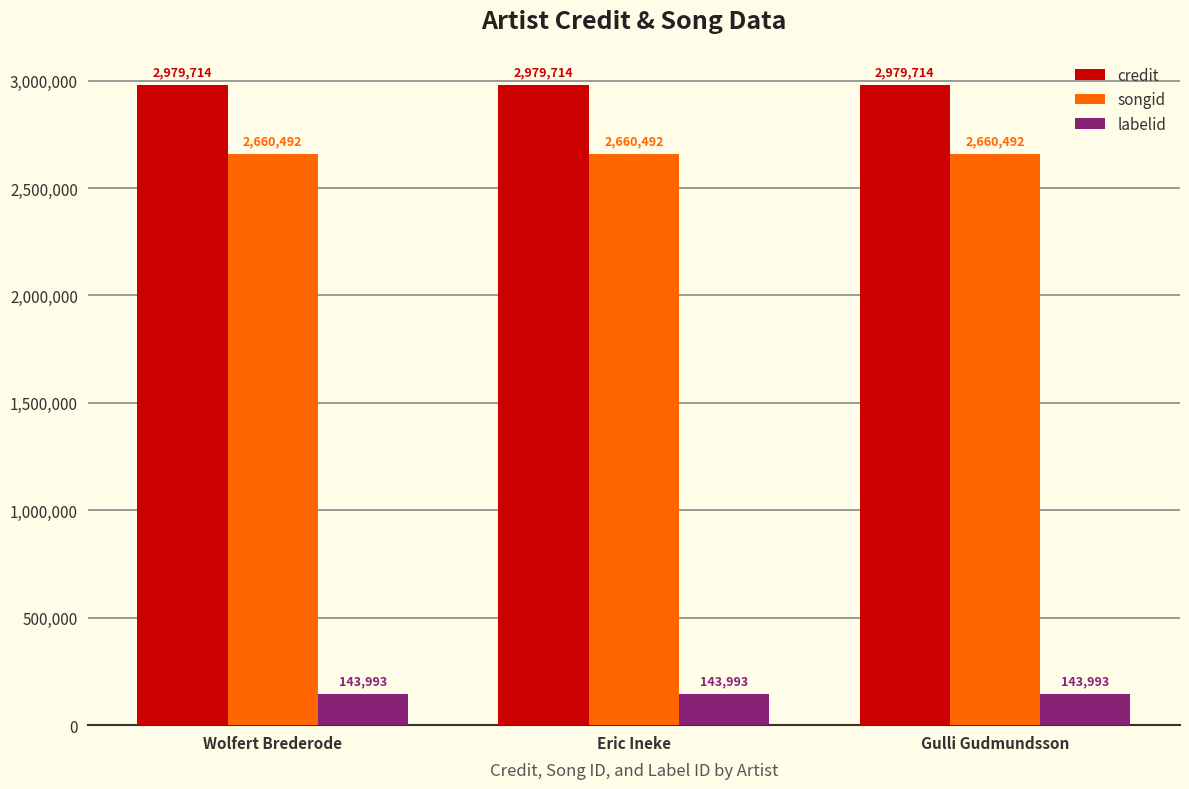

At Wolfert Brederode, list the series in order from largest to smallest.

credit, songid, labelid